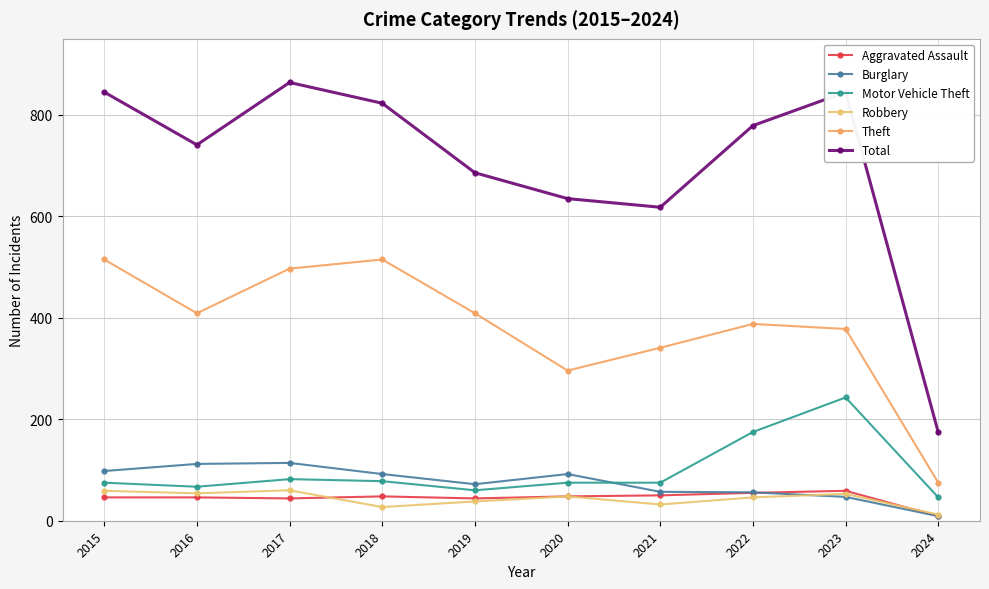

Where is Total nearest to the value 519?

2021